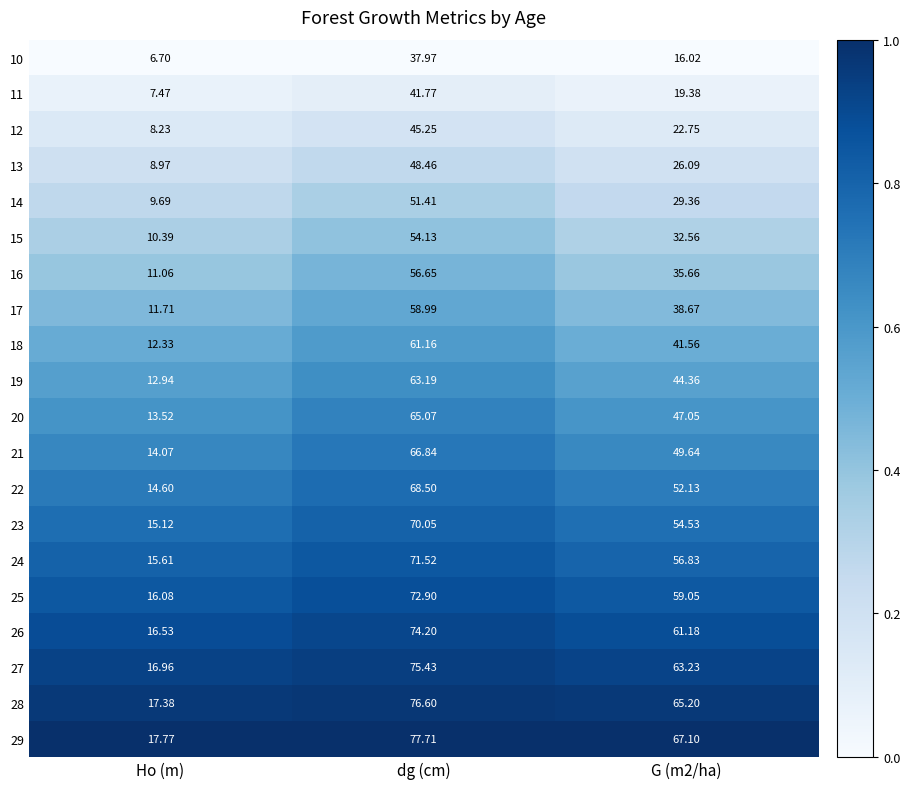

Where does the 11 series first go above 19?

dg (cm)